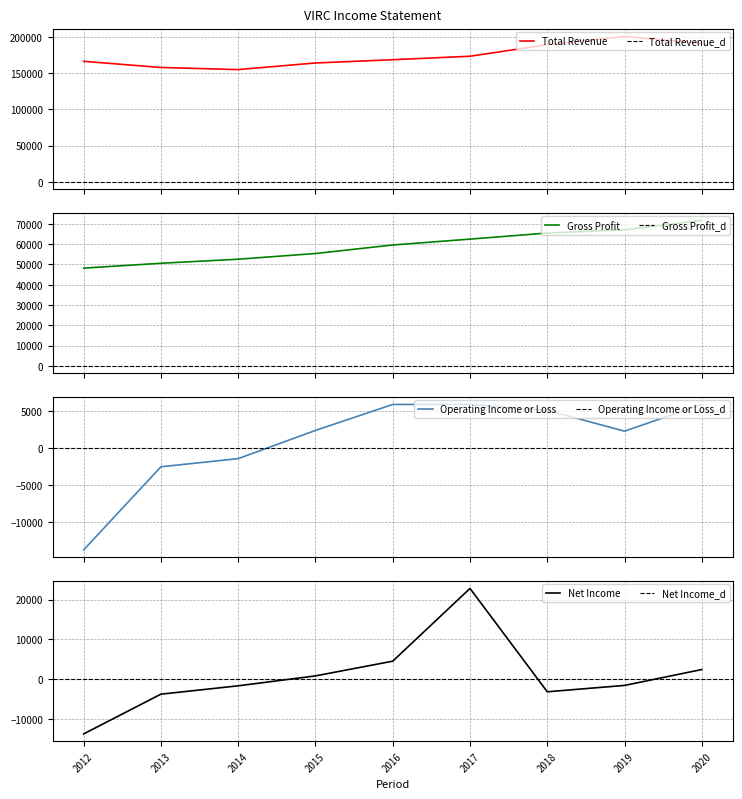

What is the difference between the Gross Profit values at 2017 and 2019?

4600